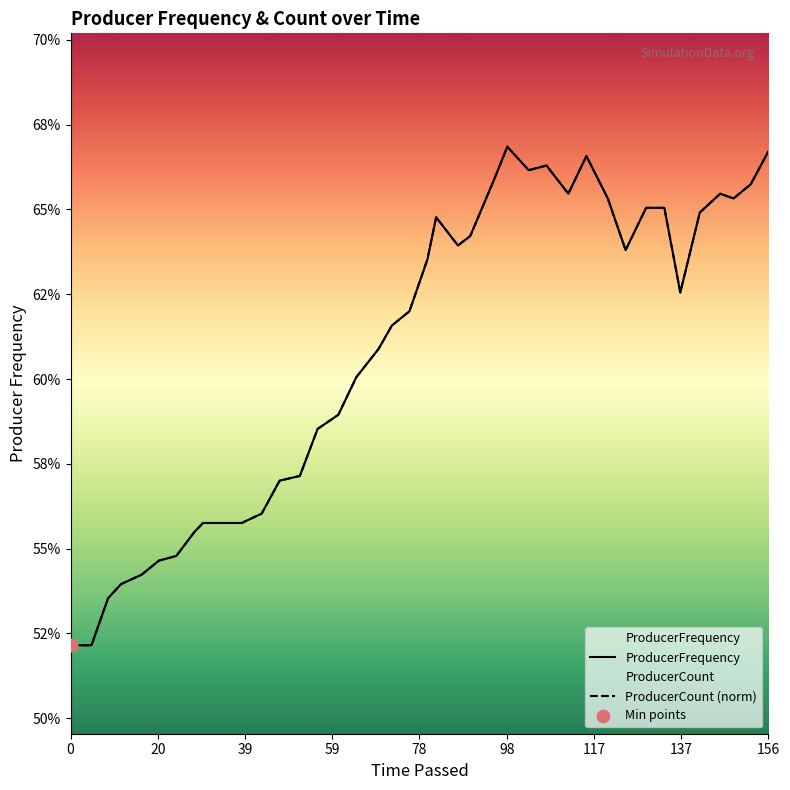

Which series has the widest spread of Y values?

ProducerFrequency